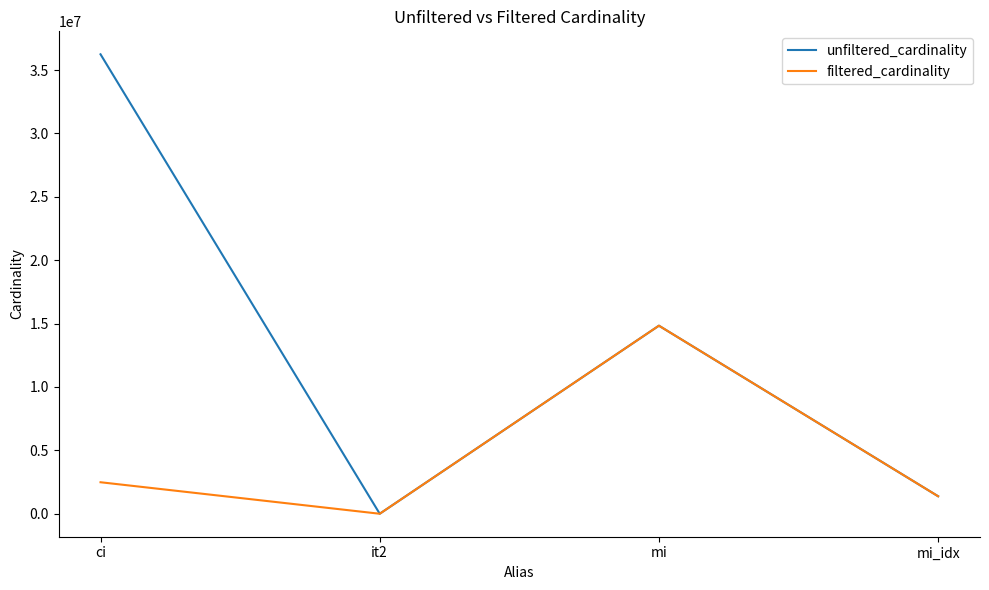

Is this an area chart (filled region under the line)?

No